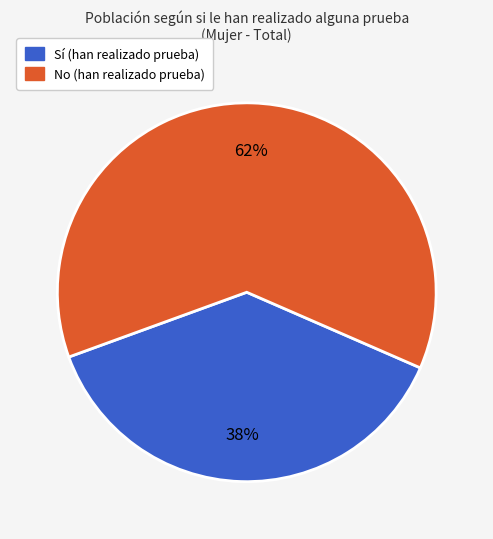

Is the sum of Sí (han realizado prueba) and No (han realizado prueba) greater than half?

Yes